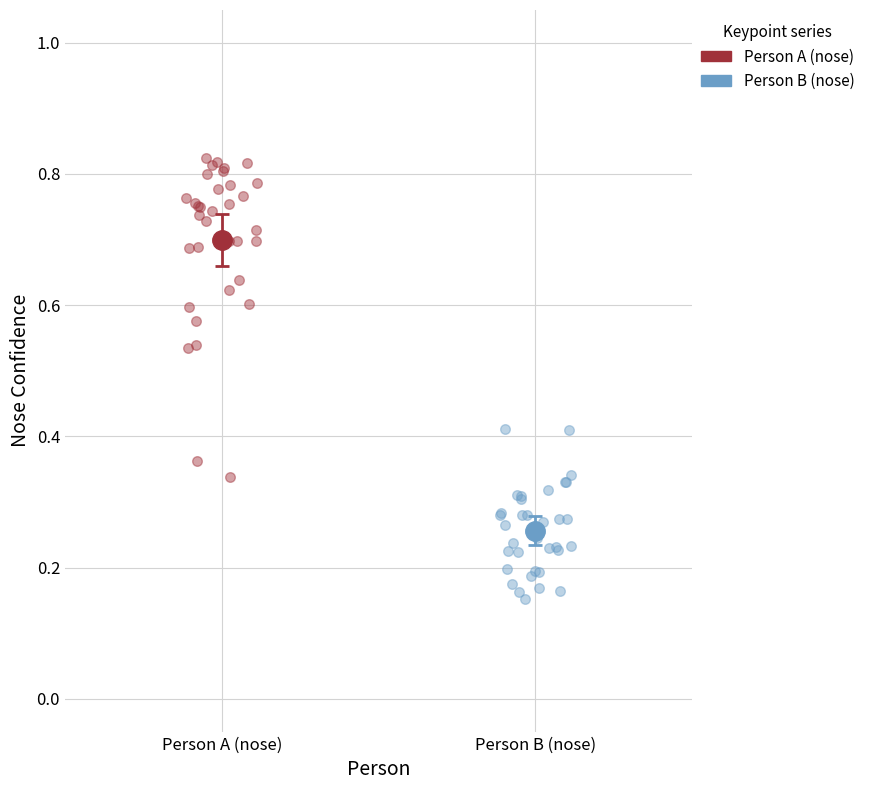

What are all the series names shown in the legend?

Person A (nose), Person B (nose)